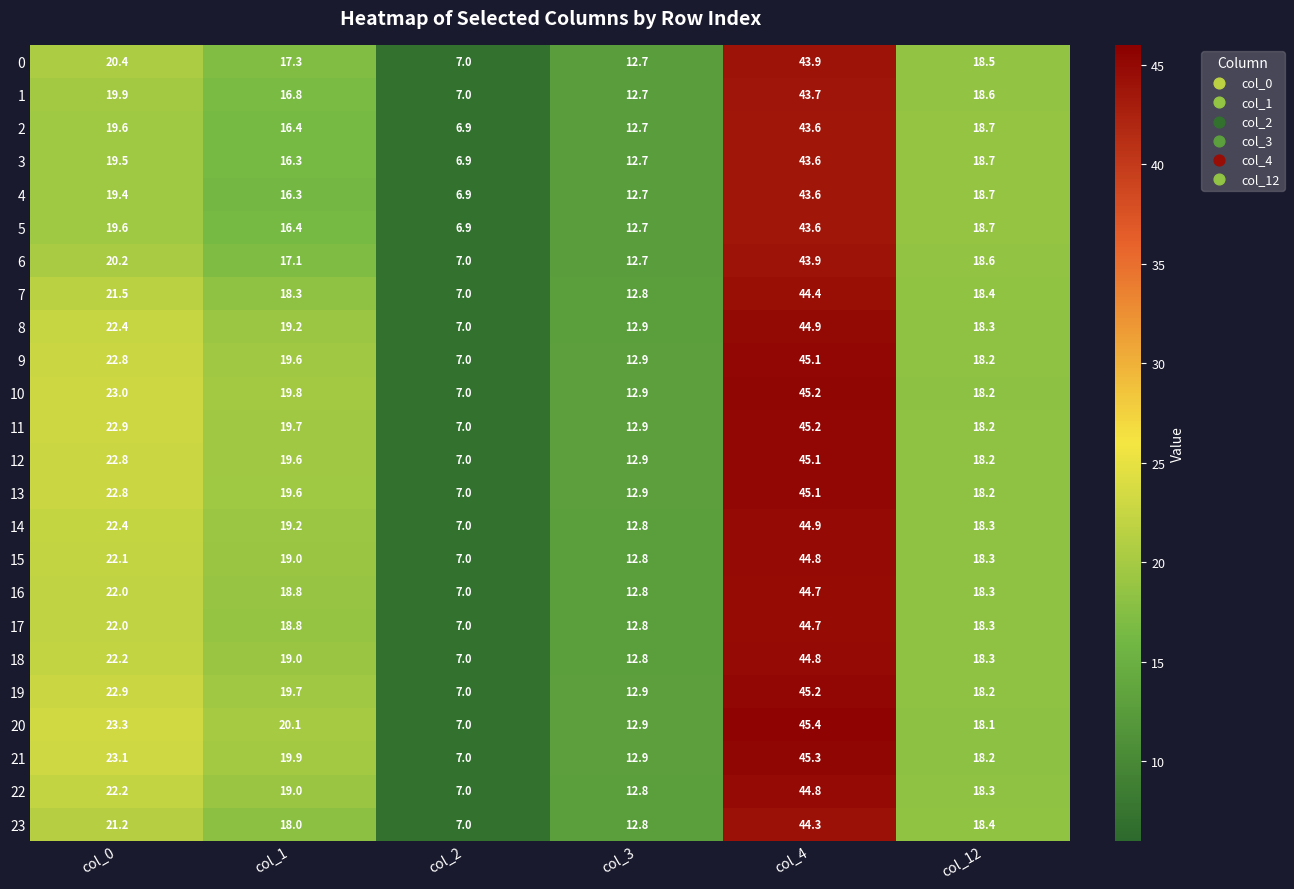

What is the greatest value displayed?

45.4